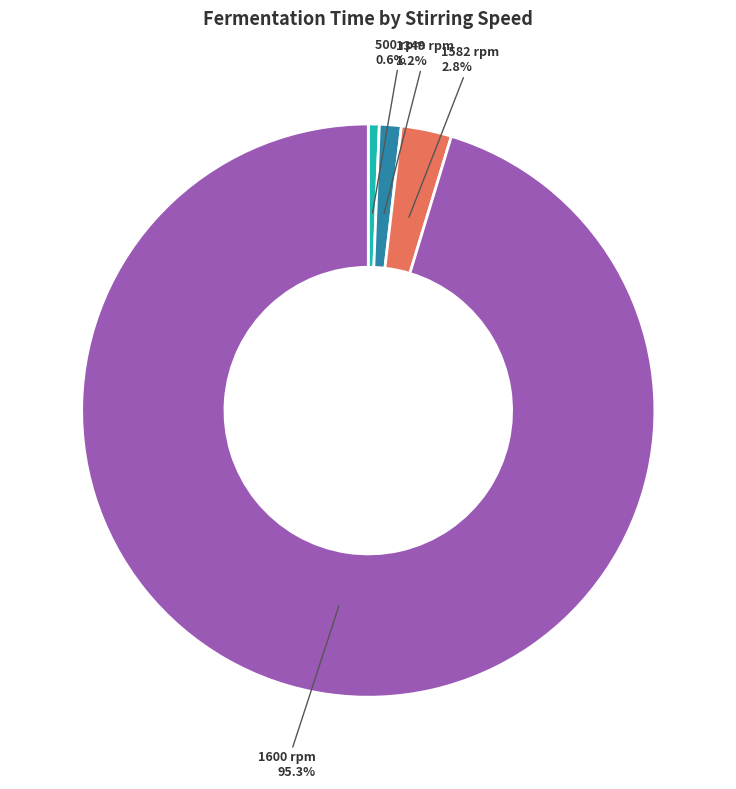

Is there any slice that represents more than half of the pie?

Yes